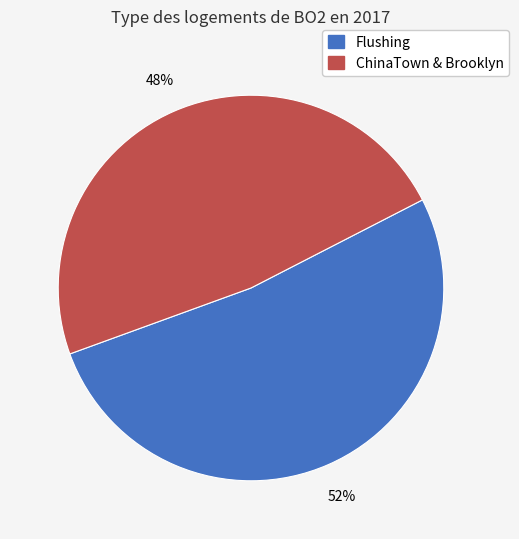

How many segments does this pie chart have?

2